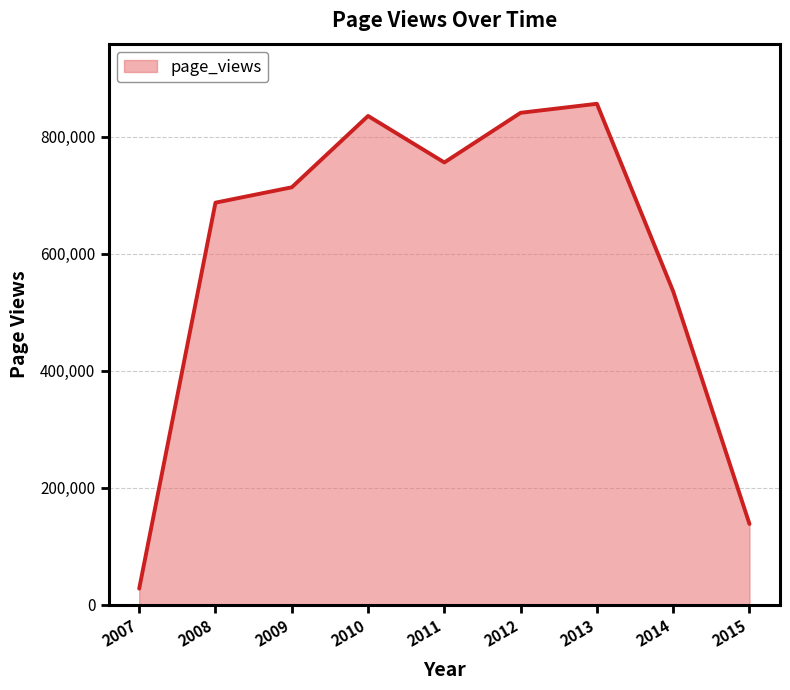

Reading left to right, list all the values displayed in this chart.

27720	686966	713231	835121	755677	840503	855880	535438	138120